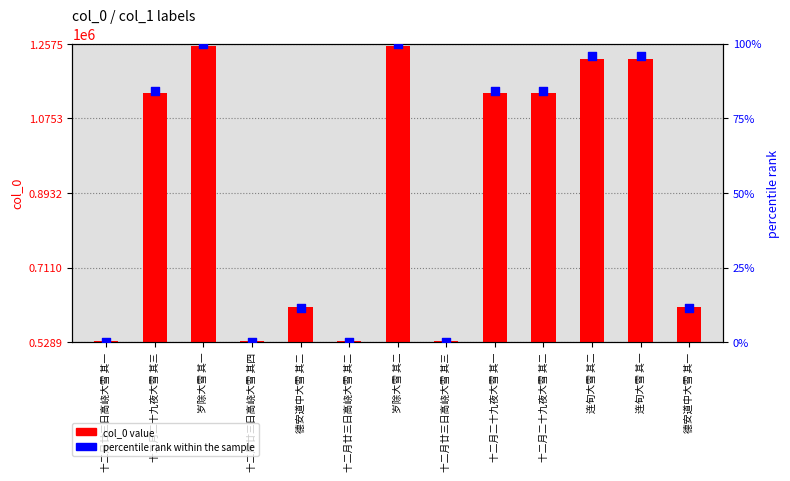

Which series has the largest total across all categories?

col_0 value